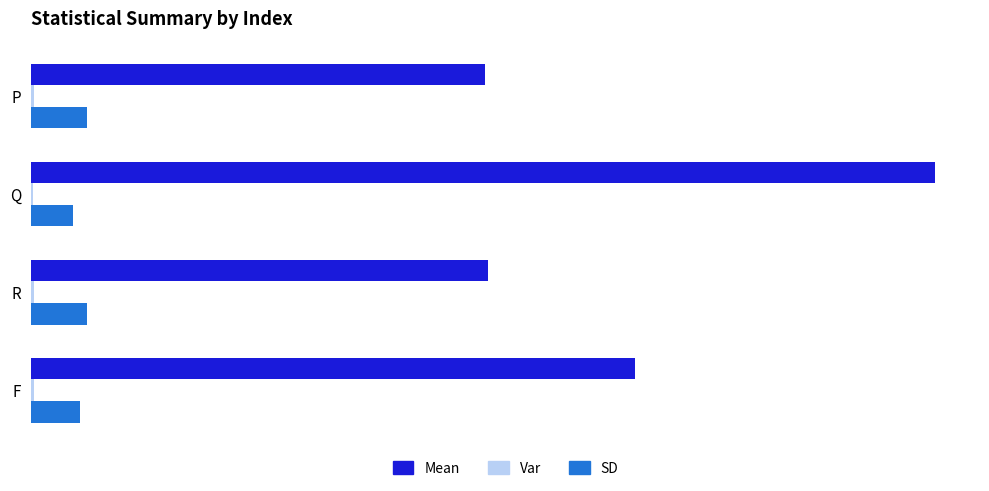

How many bars are there in each group?

3